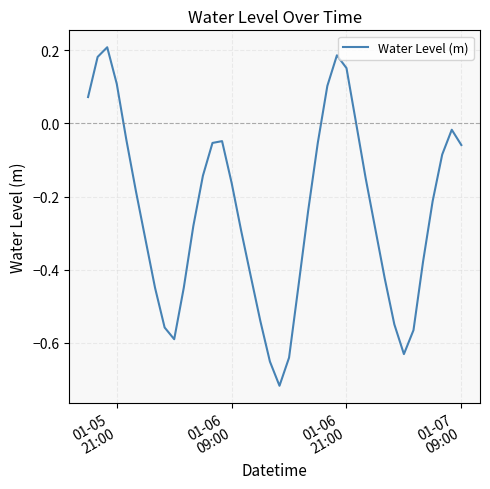

What is the difference between the maximum and minimum values?

0.9